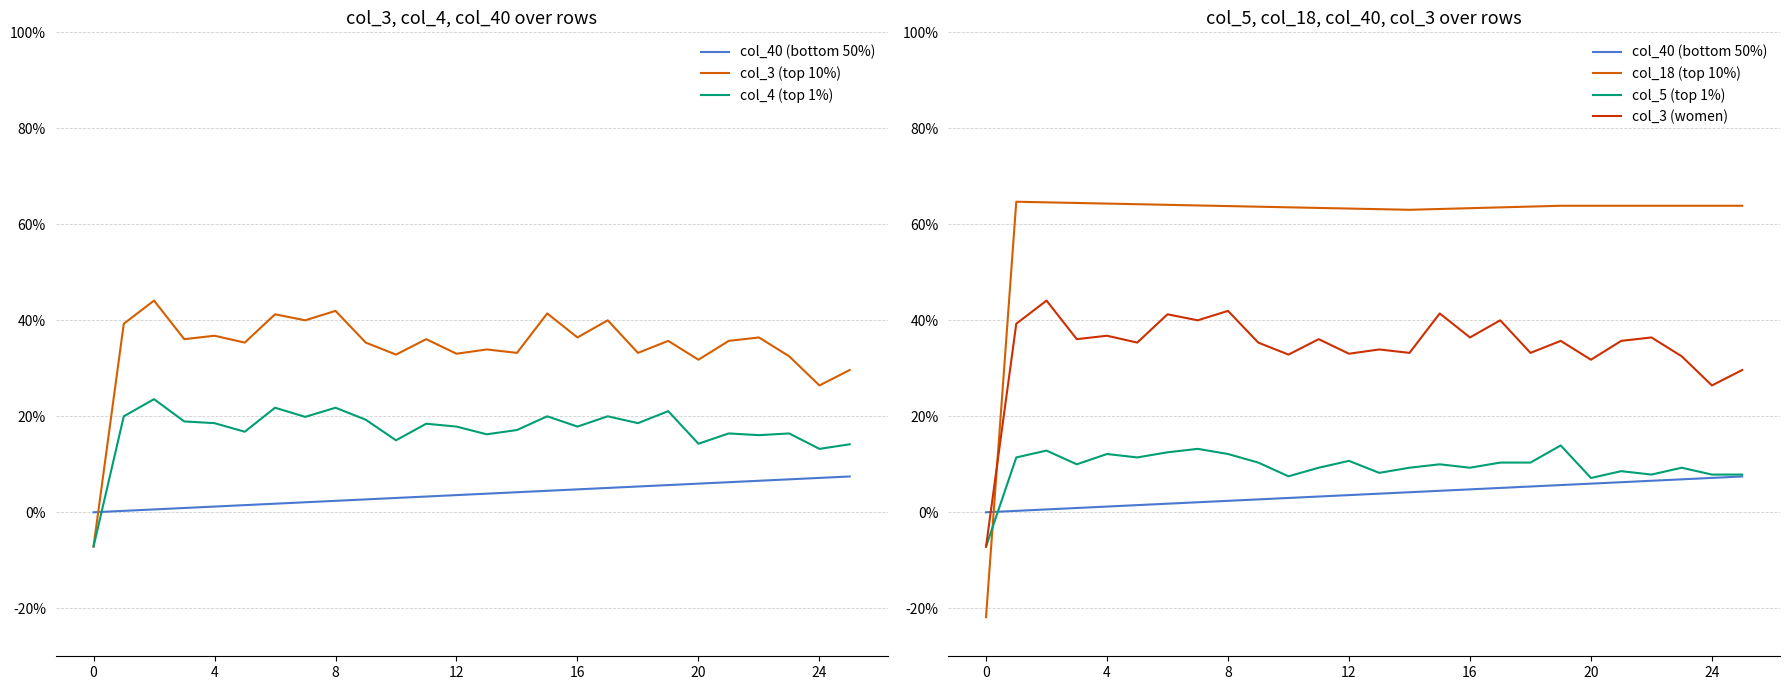

In col_5 (top 1%), how many points are lower than both neighbors (excluding endpoints)?

7